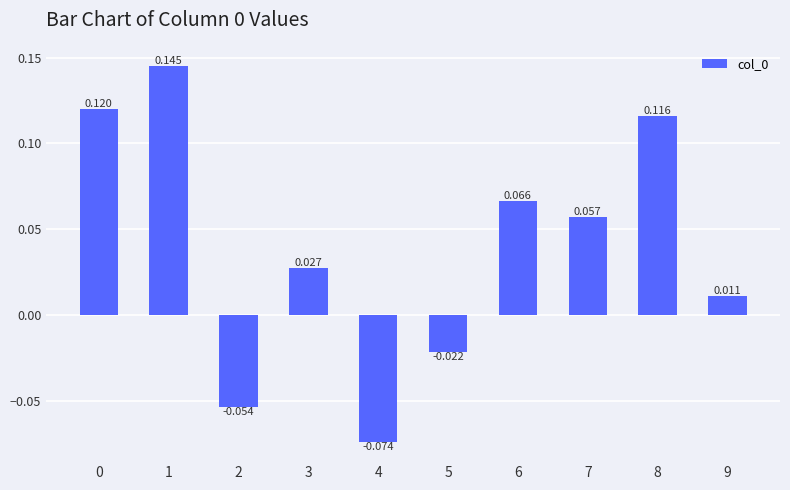

Between 9 and 8, which is larger?

8